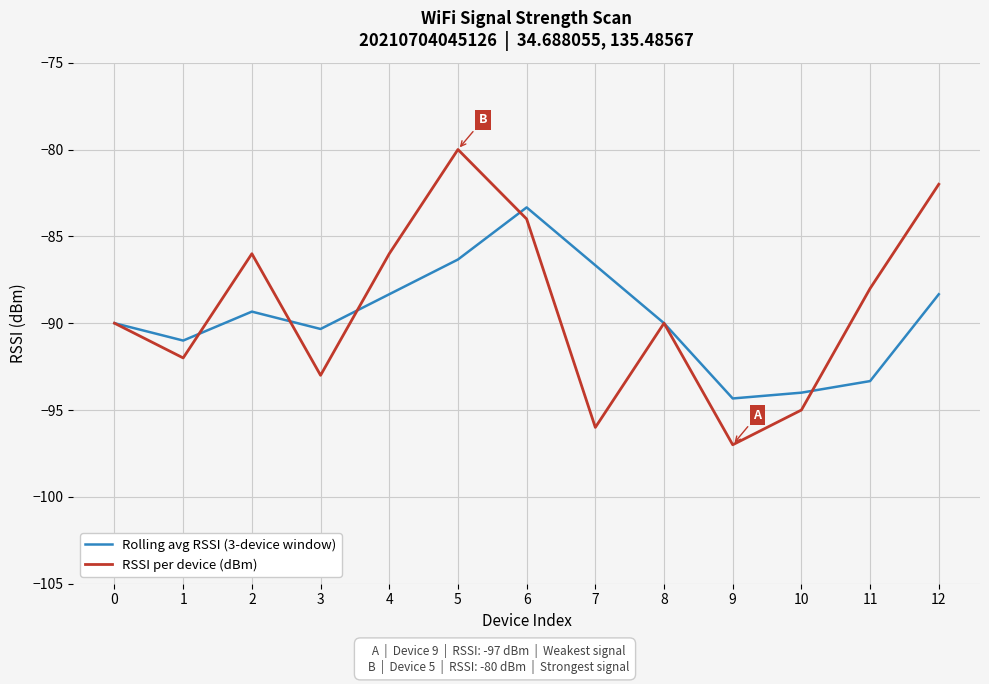

Which label corresponds to the smallest value in the chart?

9